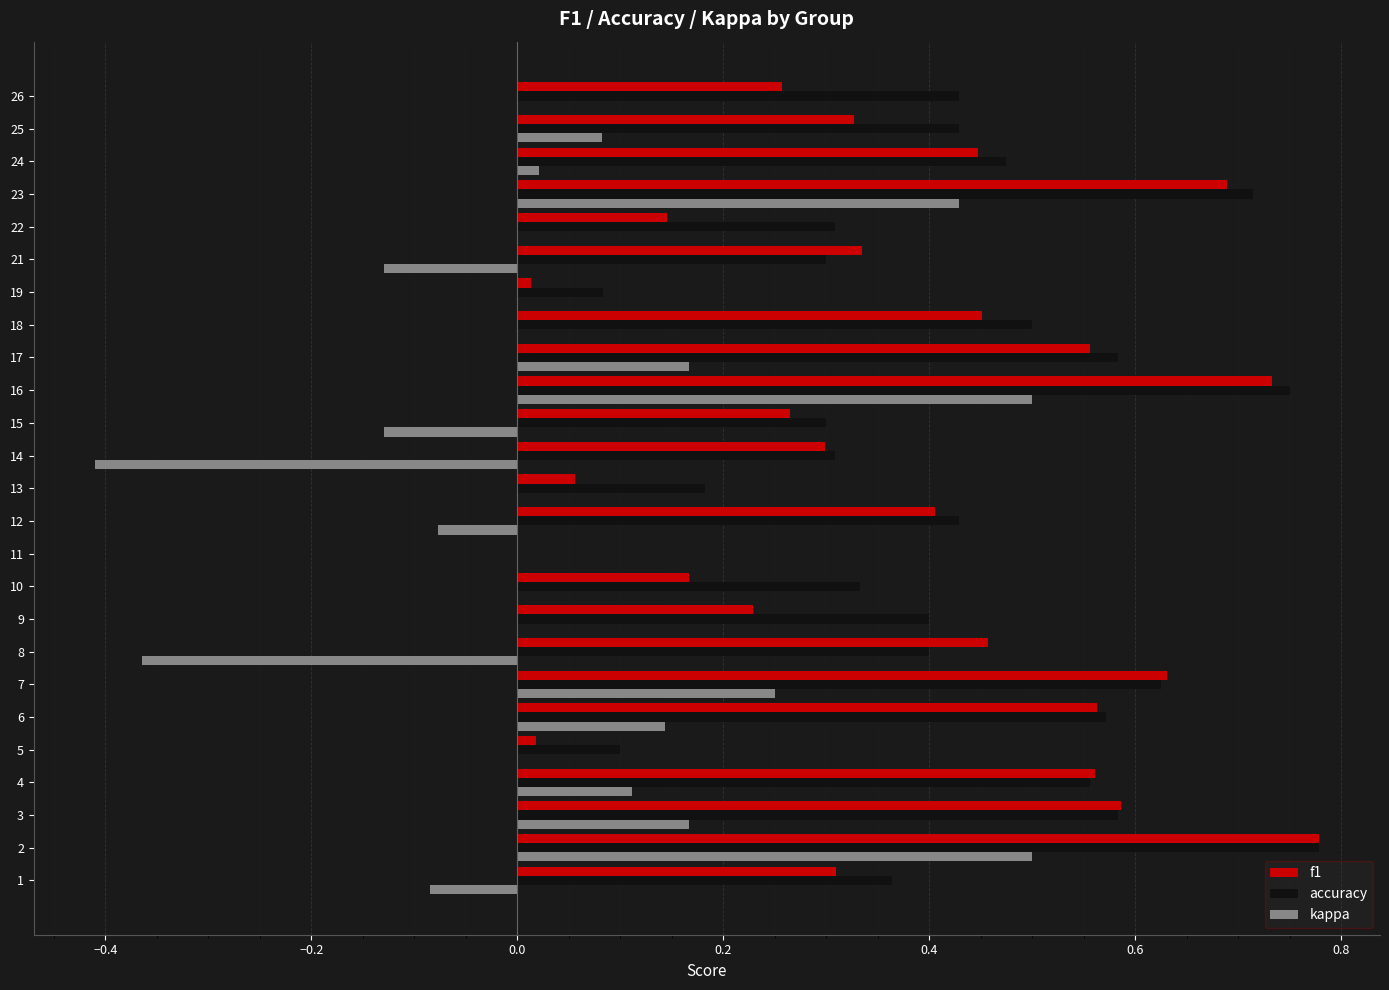

Count the number of categories in the chart.

25